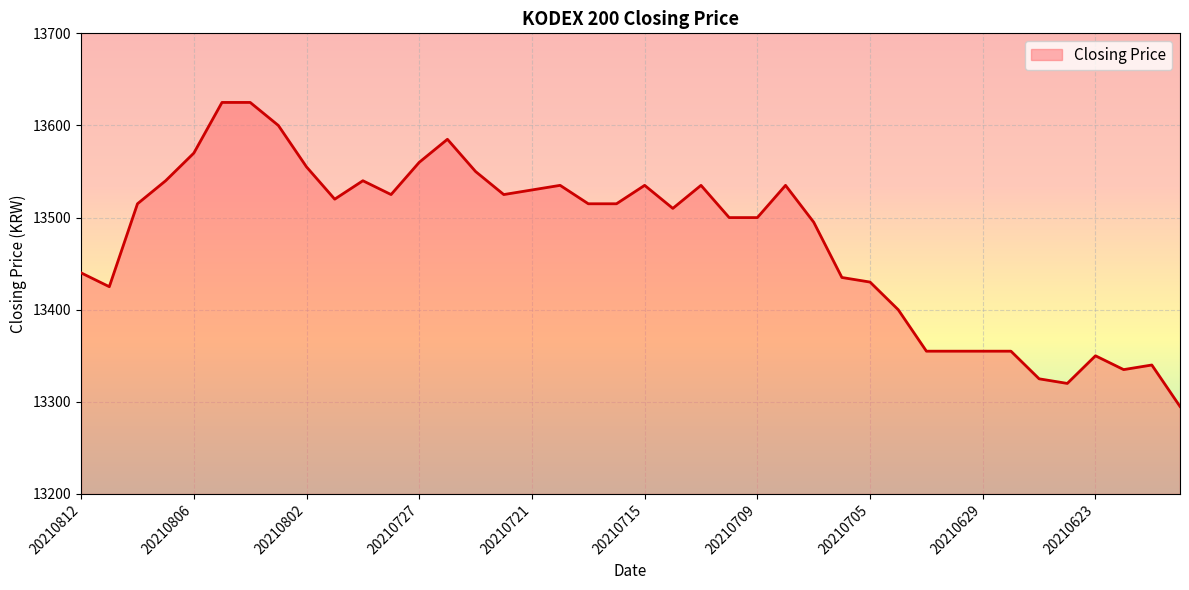

What is the smallest value displayed?

13295